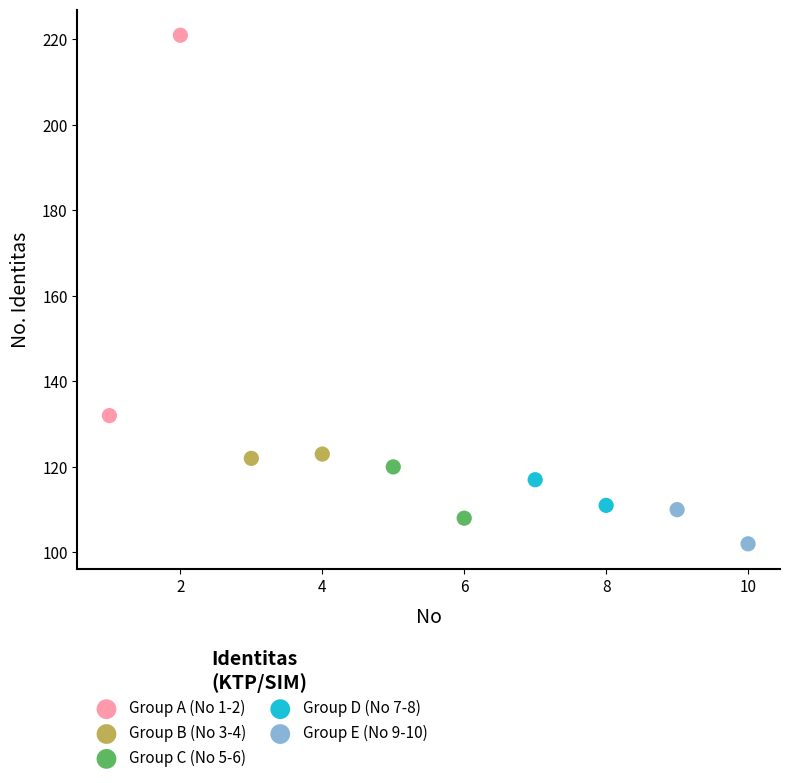

What are all the series names shown in the legend?

Group A (No 1-2), Group B (No 3-4), Group C (No 5-6), Group D (No 7-8), Group E (No 9-10)